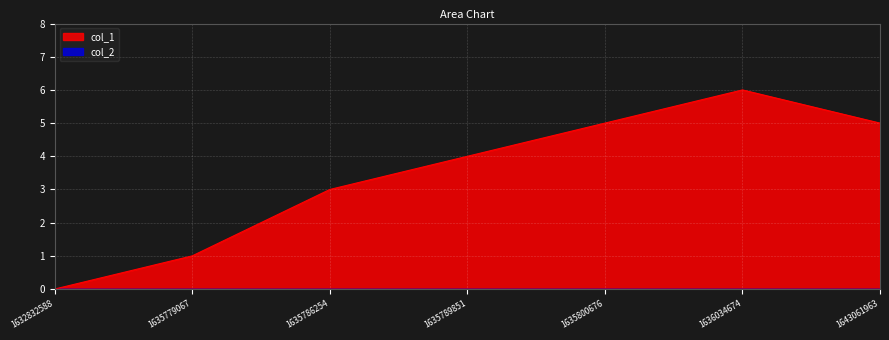

Which category has the highest value across all series?

1636034674